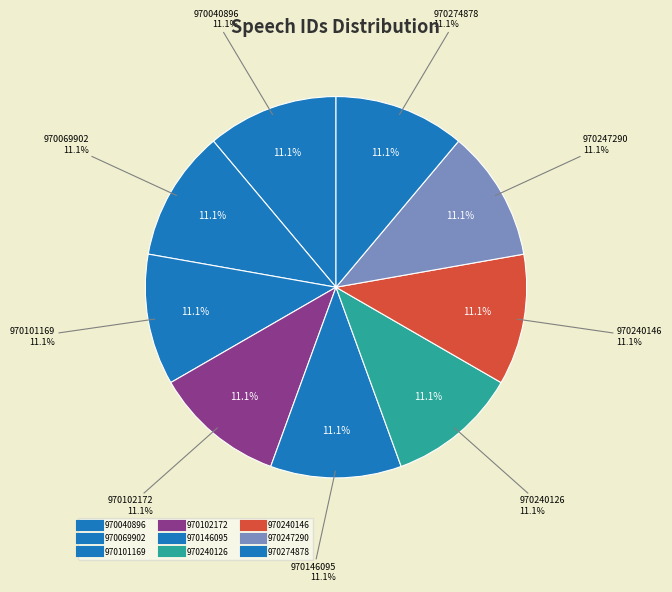

What percentage is the 970101169 slice, to the nearest percent?

11%